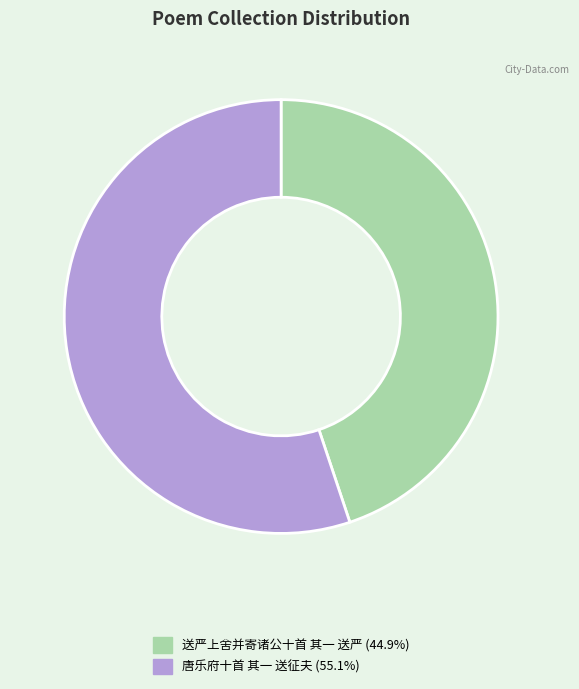

Which slice is the largest?

唐乐府十首 其一 送征夫